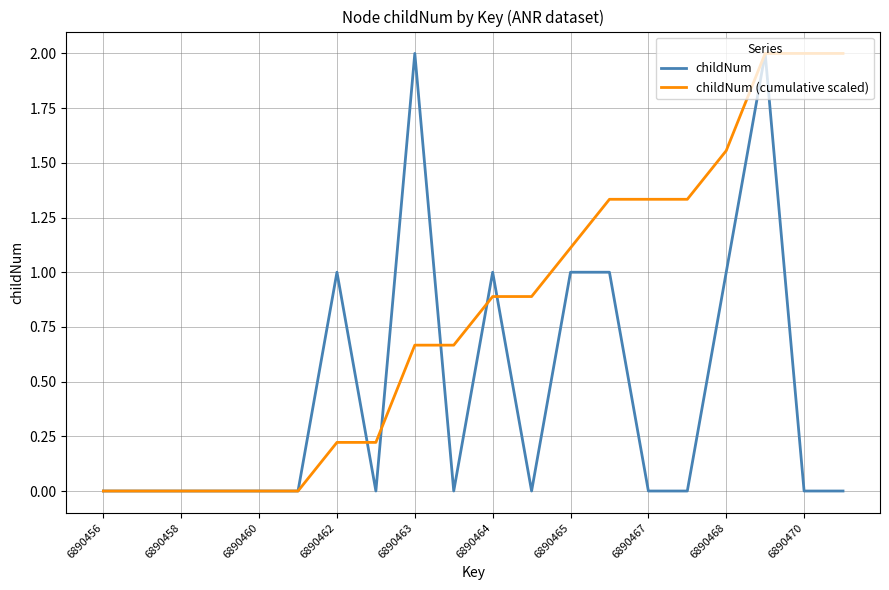

Does the chart have visible grid lines?

Yes